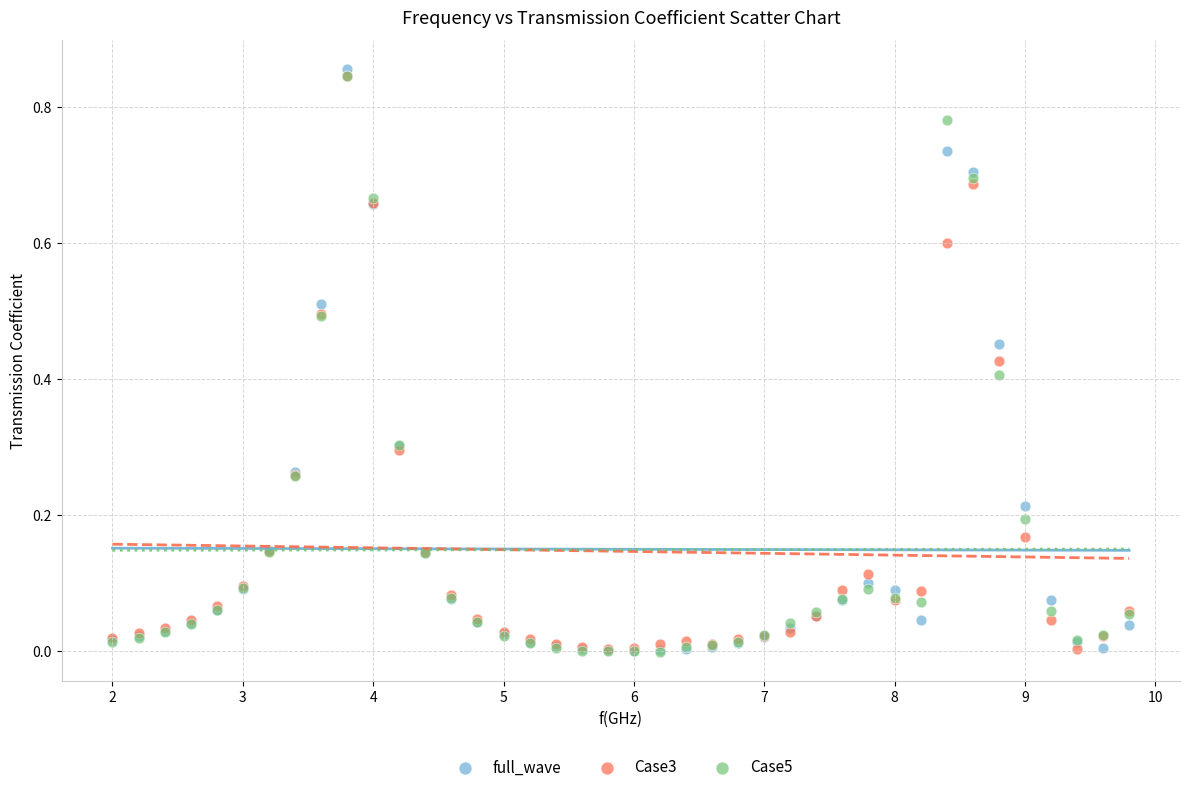

What are all the series names shown in the legend?

full_wave, Case3, Case5